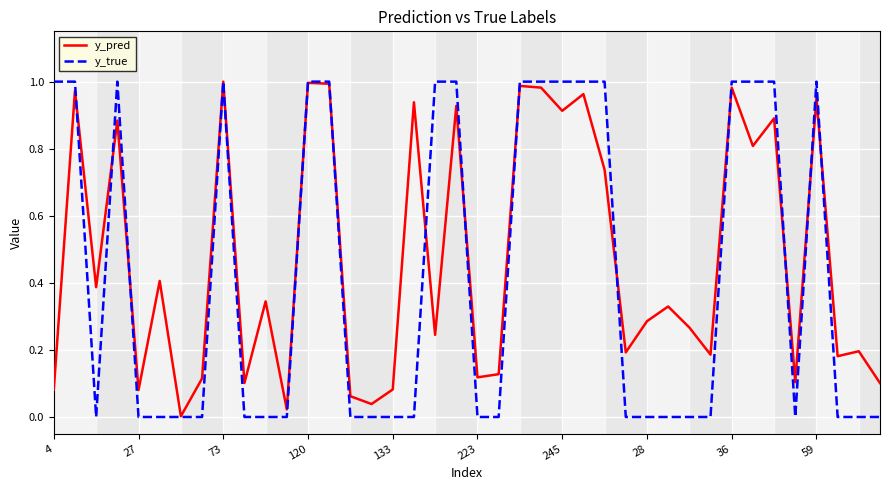

True or false: y_true and y_pred intersect in this chart.

True